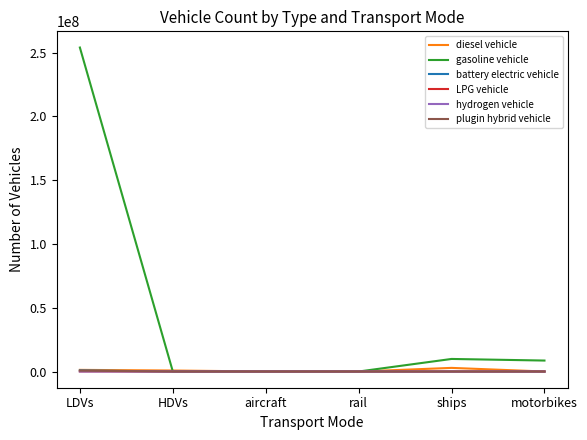

What is the total value across all series at aircraft?

7149.1